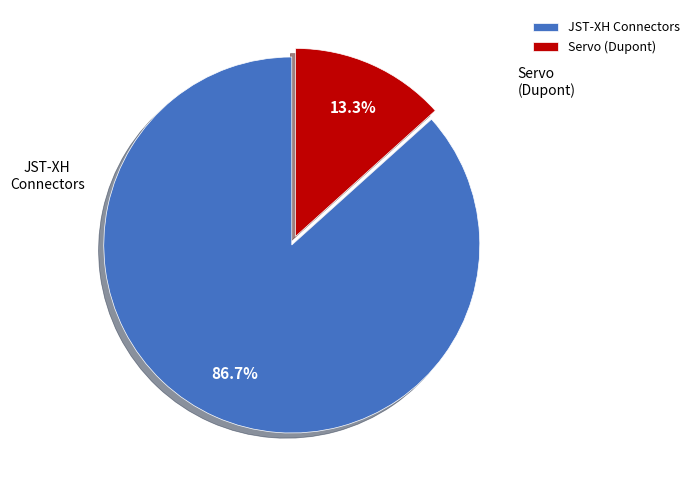

Which has a higher value, Servo (Dupont) or JST-XH Connectors?

JST-XH Connectors